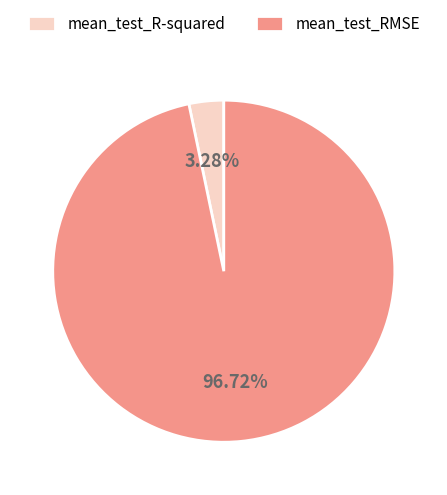

To the nearest percent, what is the difference between the largest and smallest slice percentages?

93%